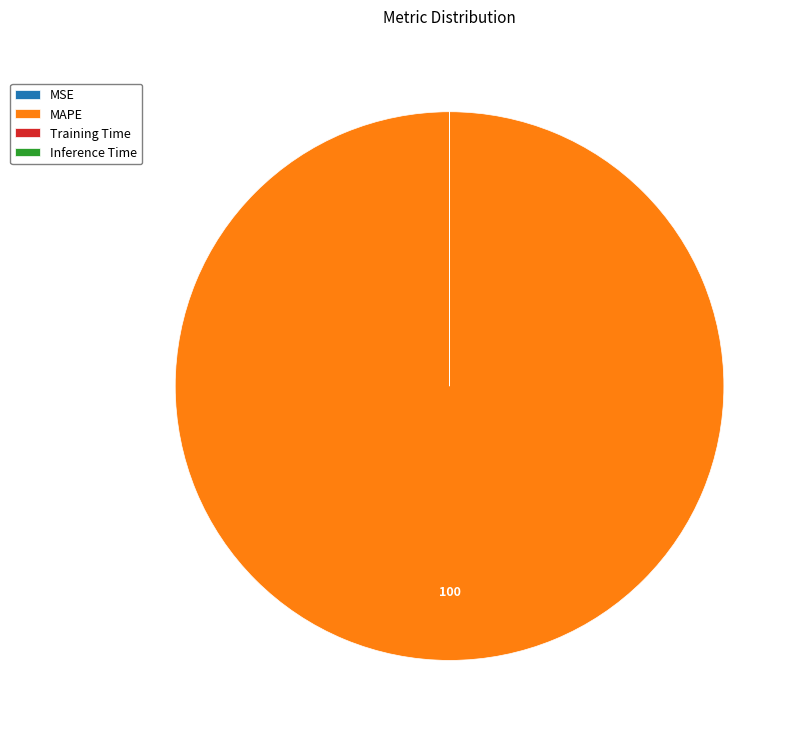

Which slice represents more than half of the pie?

MAPE